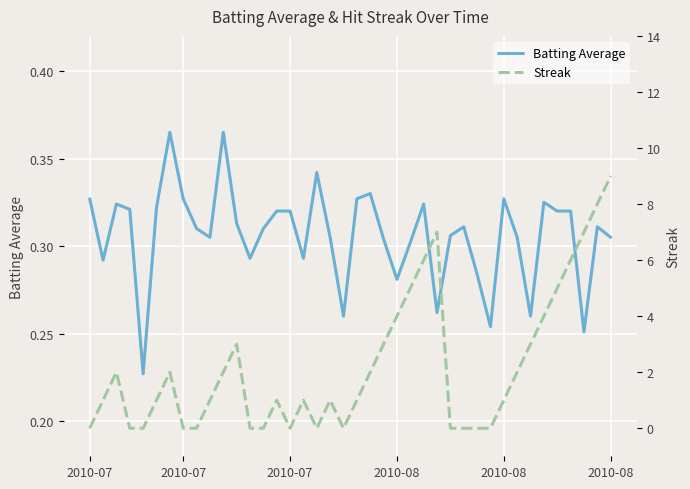

True or false: Batting Average has more than 0 interior local peaks.

True